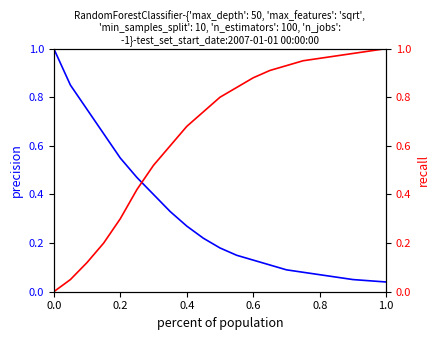

Which series has the largest total across all categories?

recall